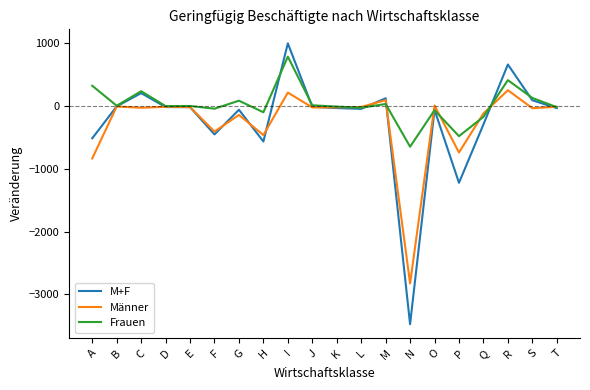

How many lines are shown in the chart?

3